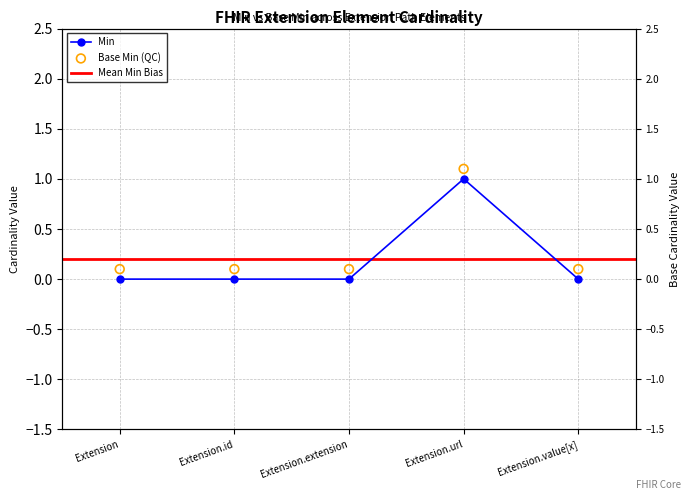

Which series has the largest Y range (max minus min)?

Min